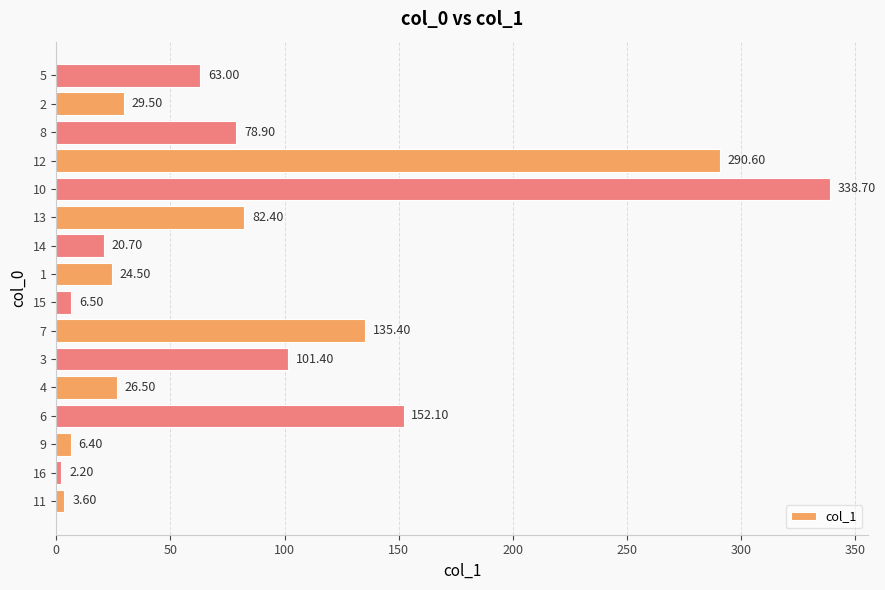

What is the ratio of the value at 12 to the value at 3?

2.9